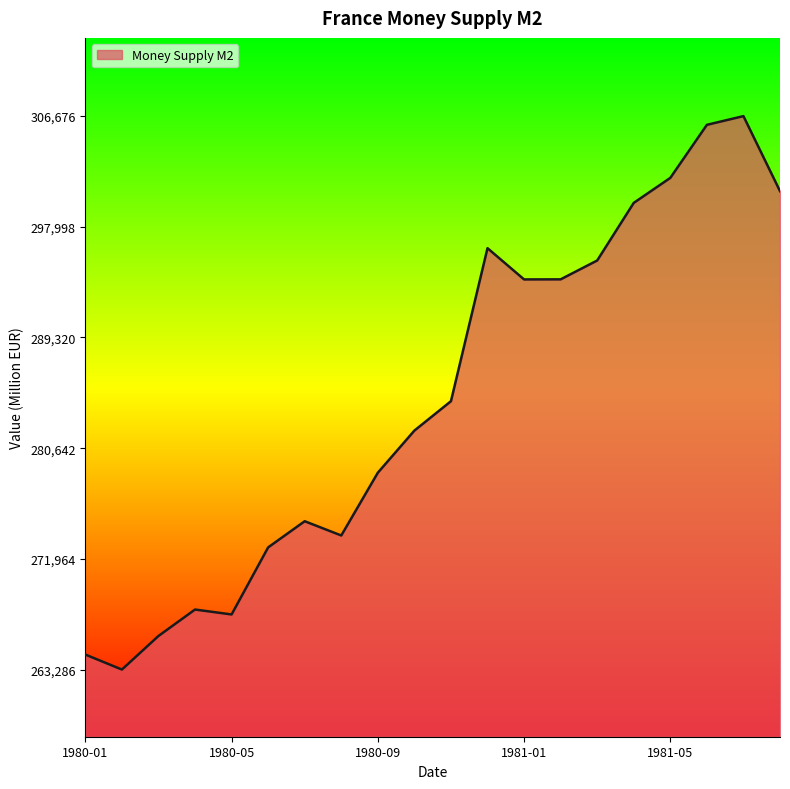

What is the maximum value shown in the chart?

306676